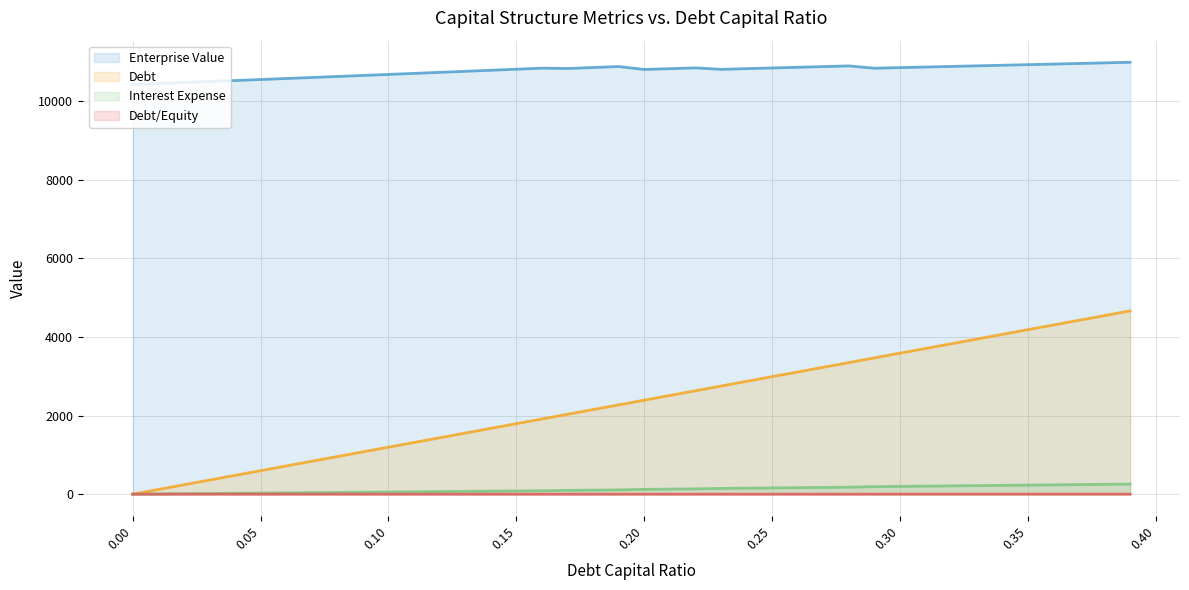

How many series are shown in this chart?

4